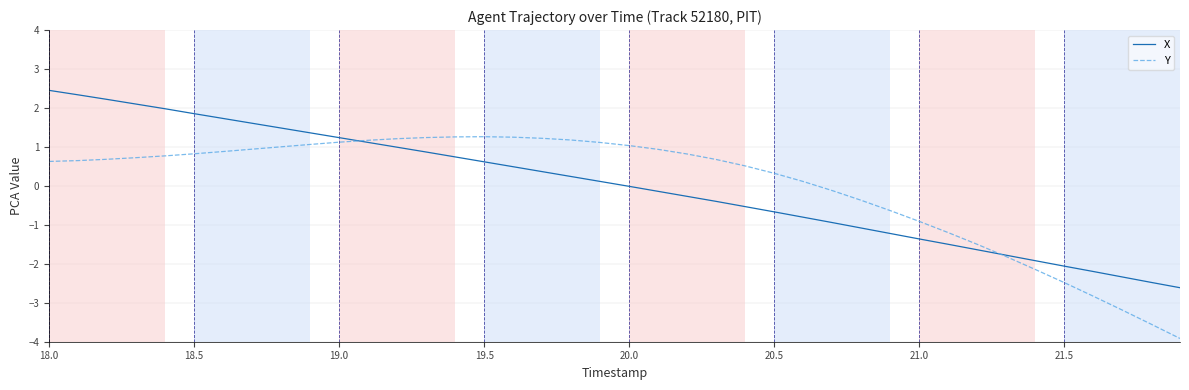

Which series has the largest range (max minus min)?

Y